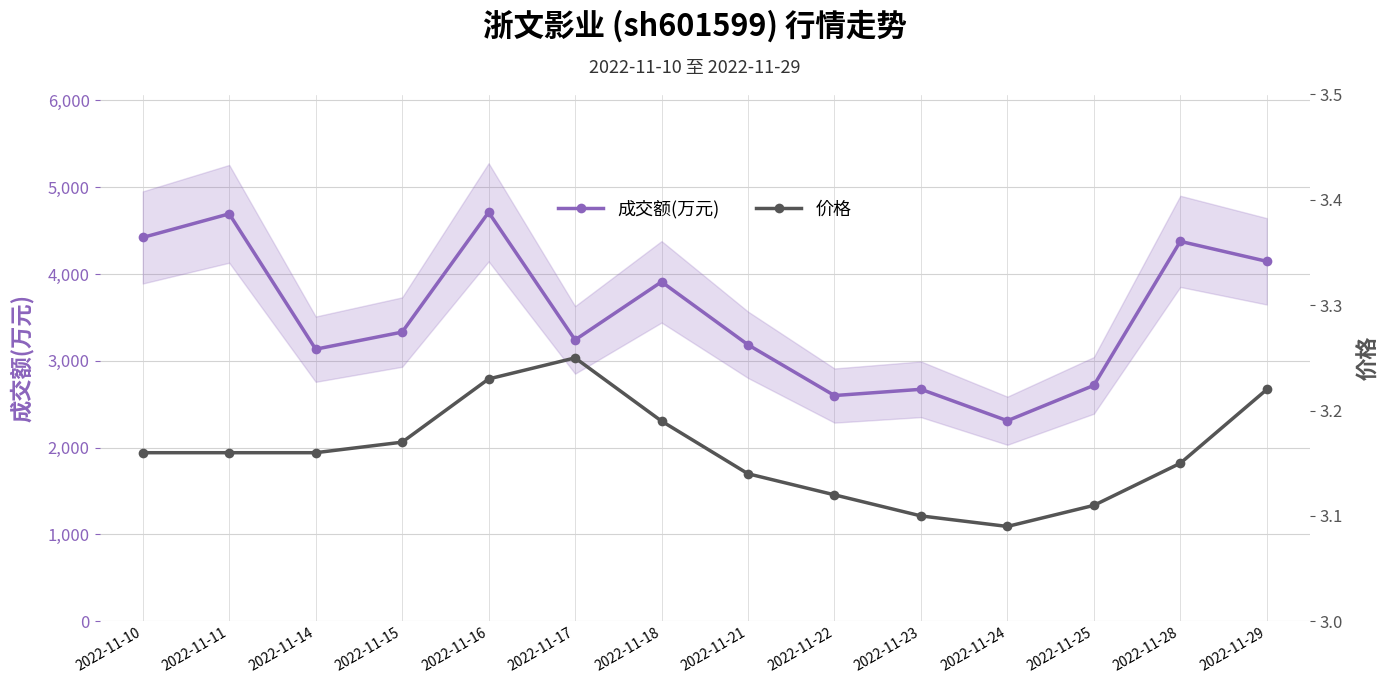

What is the maximum value shown in the chart?

4711.0